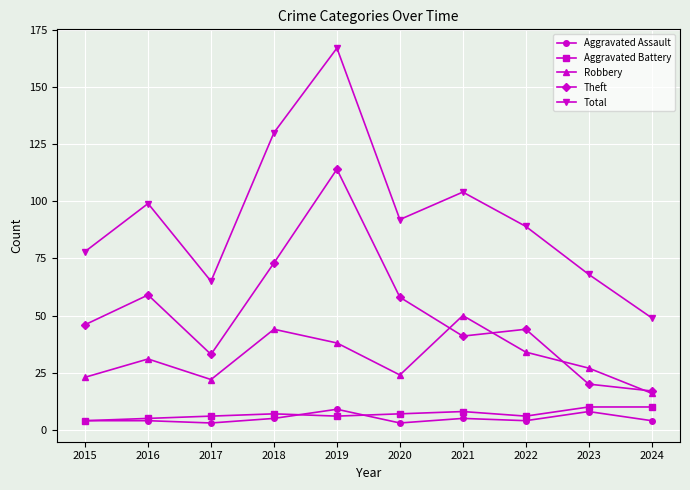

Which series has the largest range (max minus min)?

Total